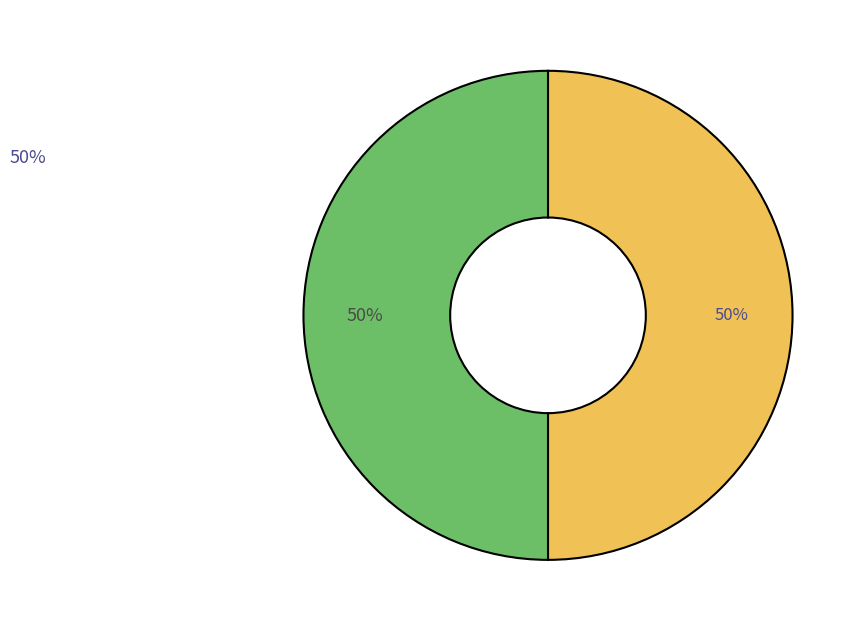

To the nearest percent, what is the average slice percentage?

50%